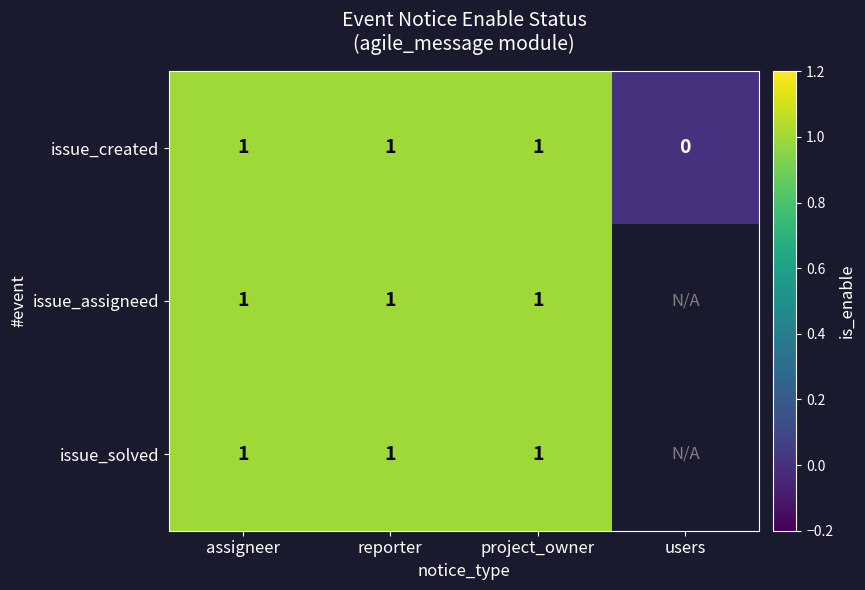

Is the value of issue_created at users greater than the value of issue_assigneed at project_owner?

No